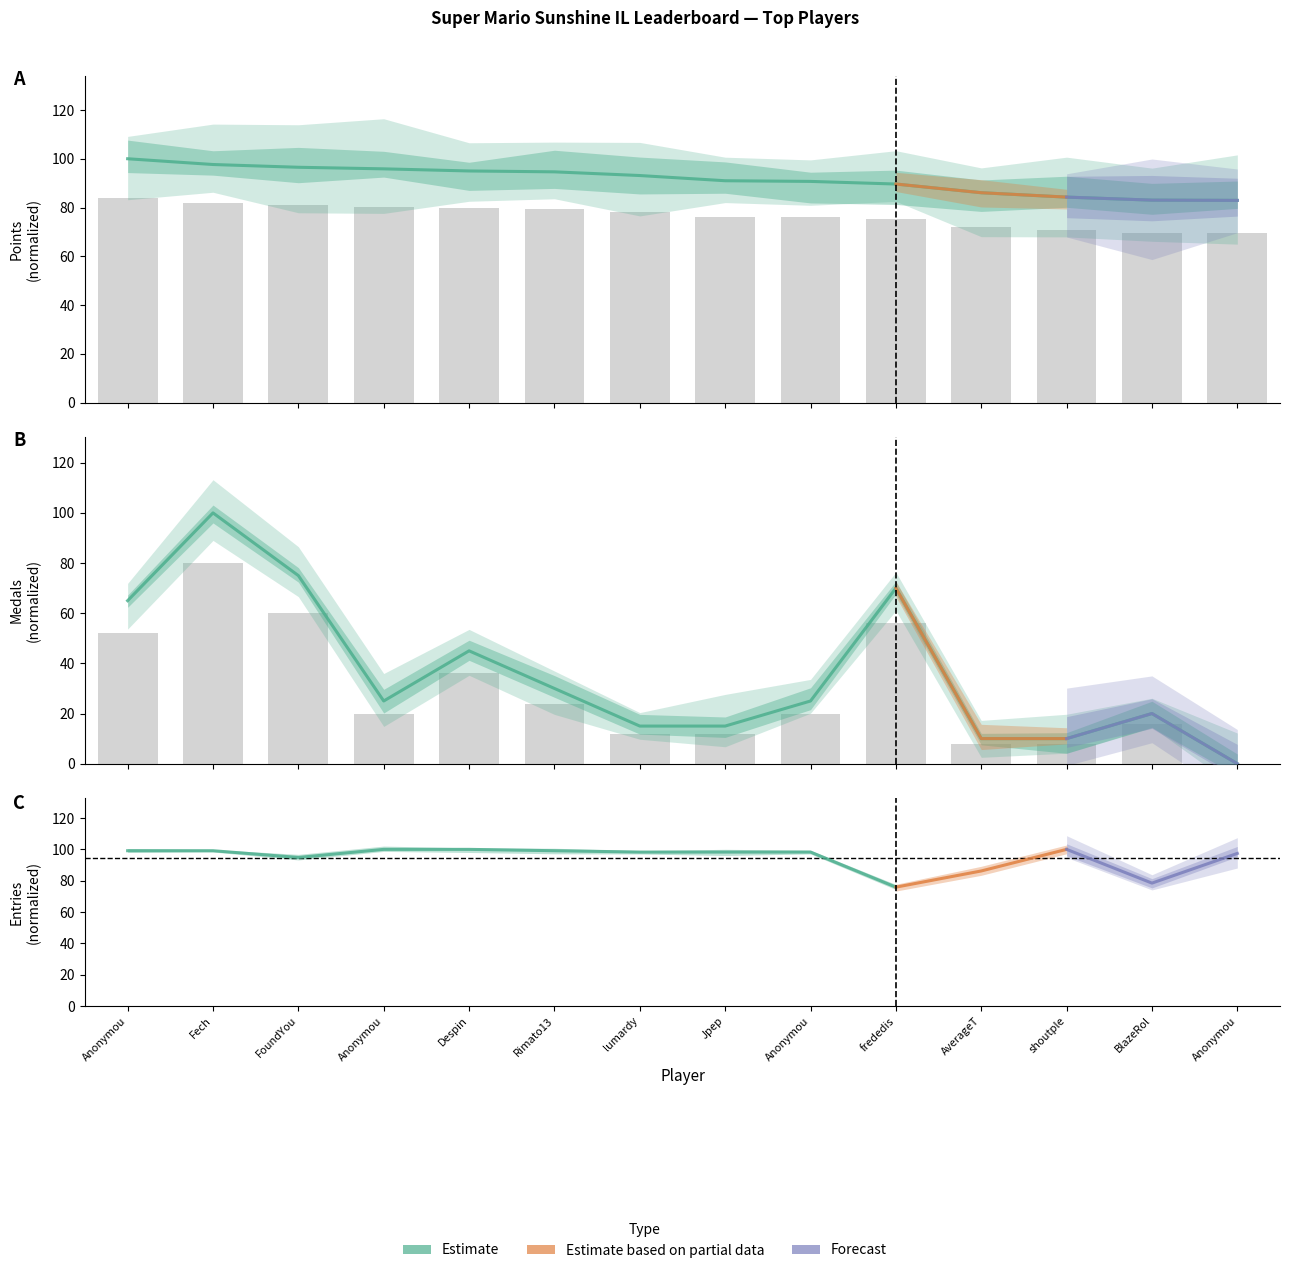

List the labels in order of Medals value, largest first.

Fech, FoundYou, frededis, Anonymou, Despin, Rimato13, Anonymou, Anonymou, BlazeRol, lumardy, Jpep, AverageT, shoutple, Anonymou